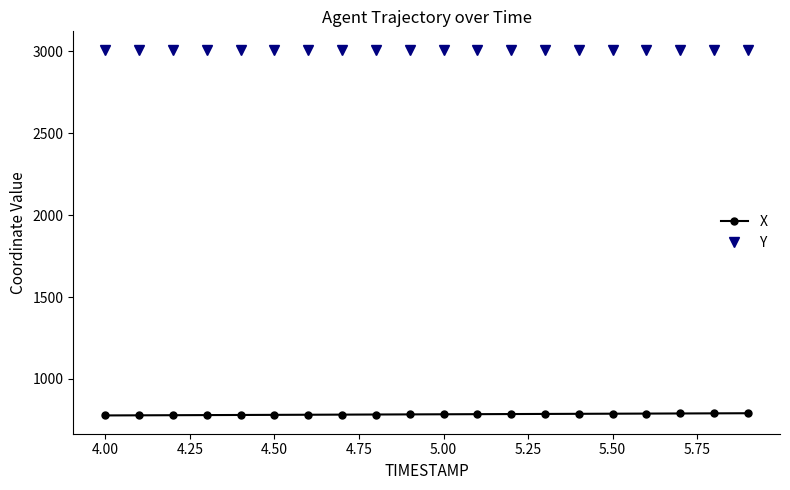

True or false: Y and X intersect in this chart.

False